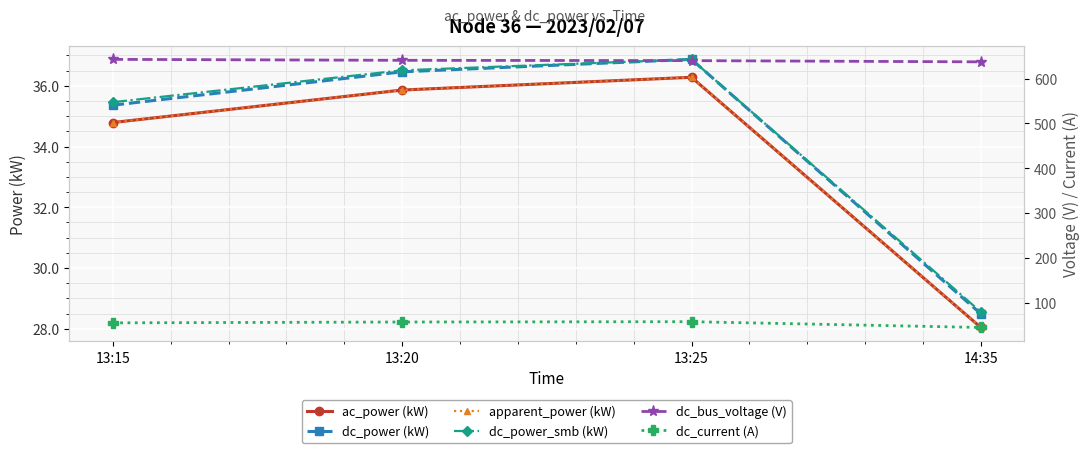

Reading left to right, what are all the values shown in this chart?

ac_power (kW): 34.8	35.9	36.3	28.0
dc_power (kW): 35.4	36.5	36.9	28.5
apparent_power (kW): 34.8	35.9	36.3	28.0
dc_power_smb (kW): 35.5	36.5	36.9	28.6
dc_bus_voltage (V): 642.9	640.8	640.1	637.4
dc_current (A): 55.0	56.9	57.6	44.7